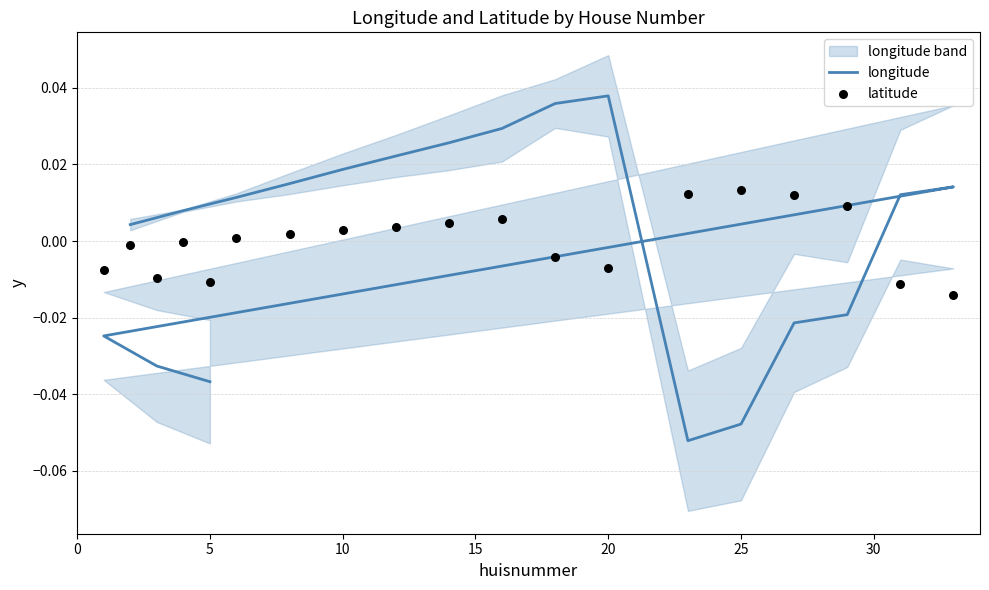

Which series has the largest Y range (max minus min)?

longitude